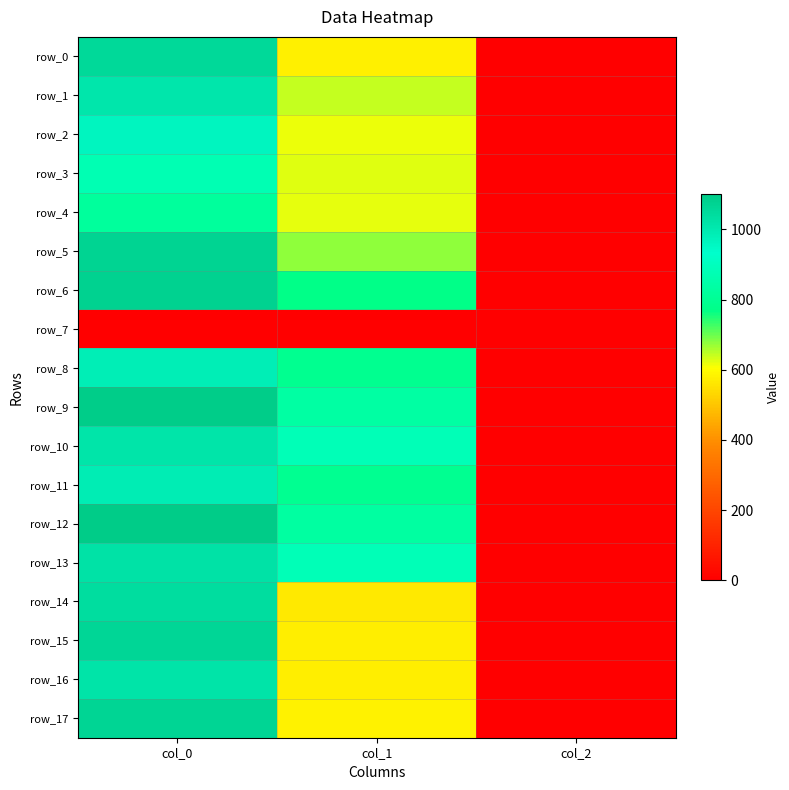

What is the average value of the row_15 series?

546.4